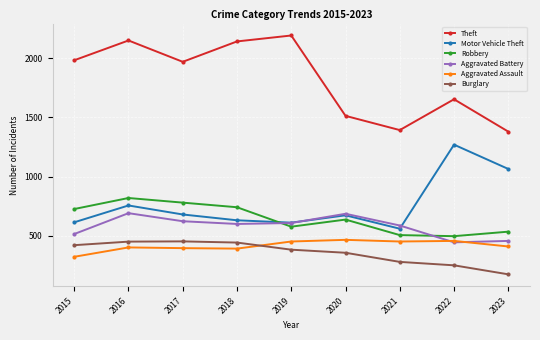

What is the value of the Motor Vehicle Theft point at the 8th from the left?

1269